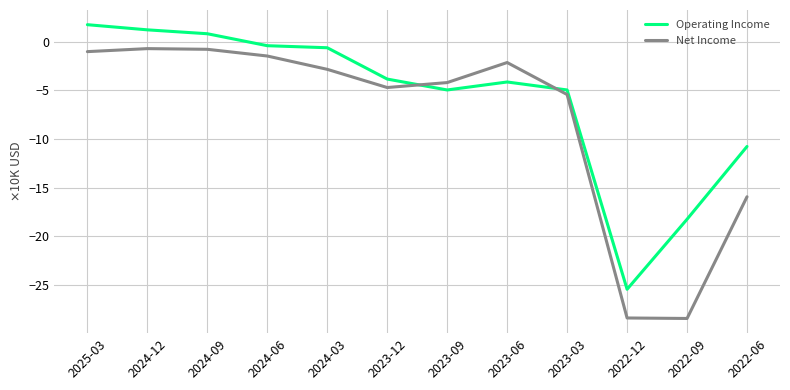

Rank the series by their average value, from highest to lowest.

Operating Income, Net Income